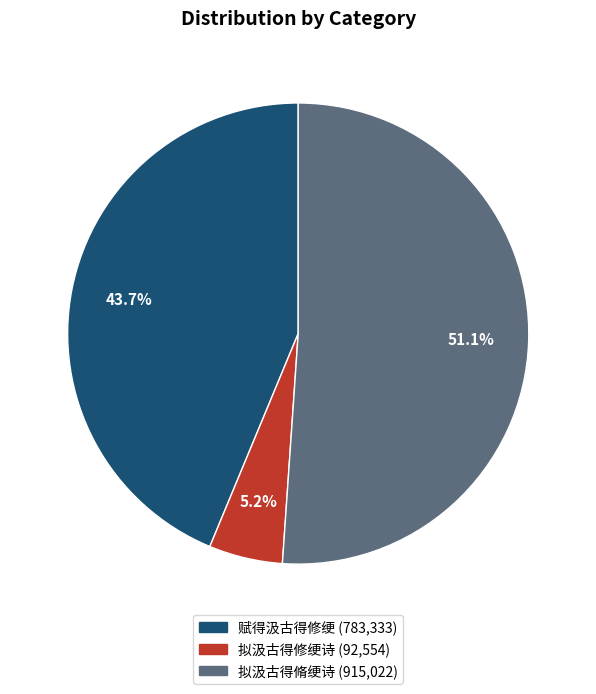

The 拟汲古得脩绠诗 slice represents 51% of the pie. True or false?

True